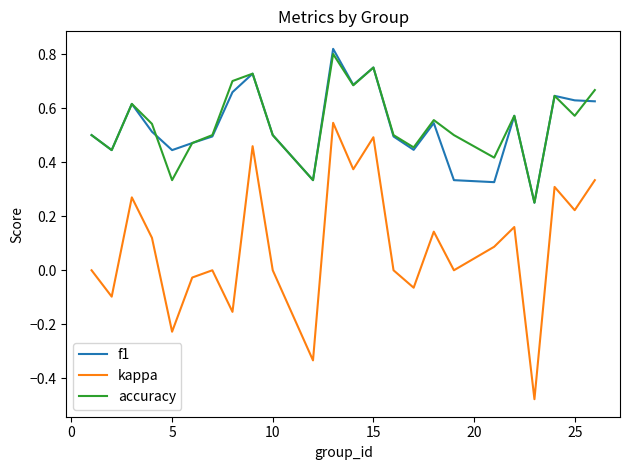

Which series has the largest range (max minus min)?

kappa